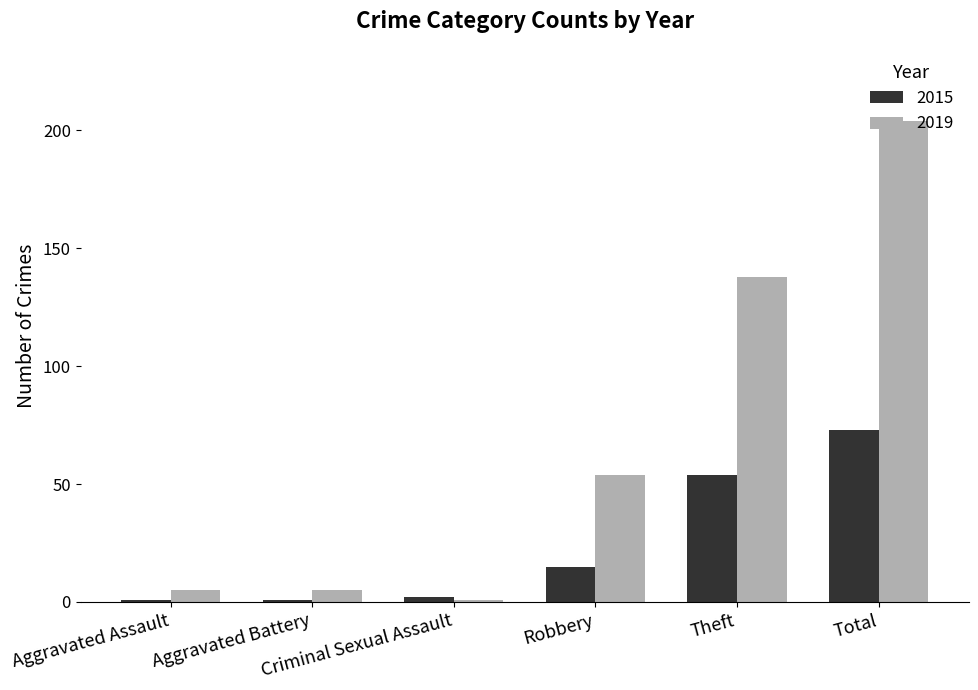

Is it true that 2019 equals 54 at Robbery?

True